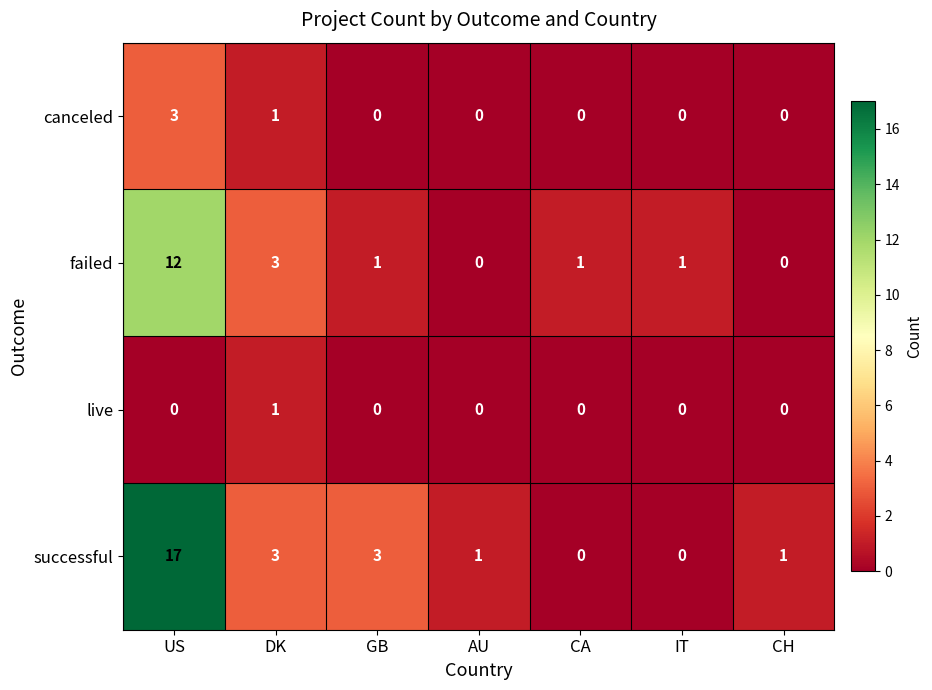

What is the average value of the failed series?

3